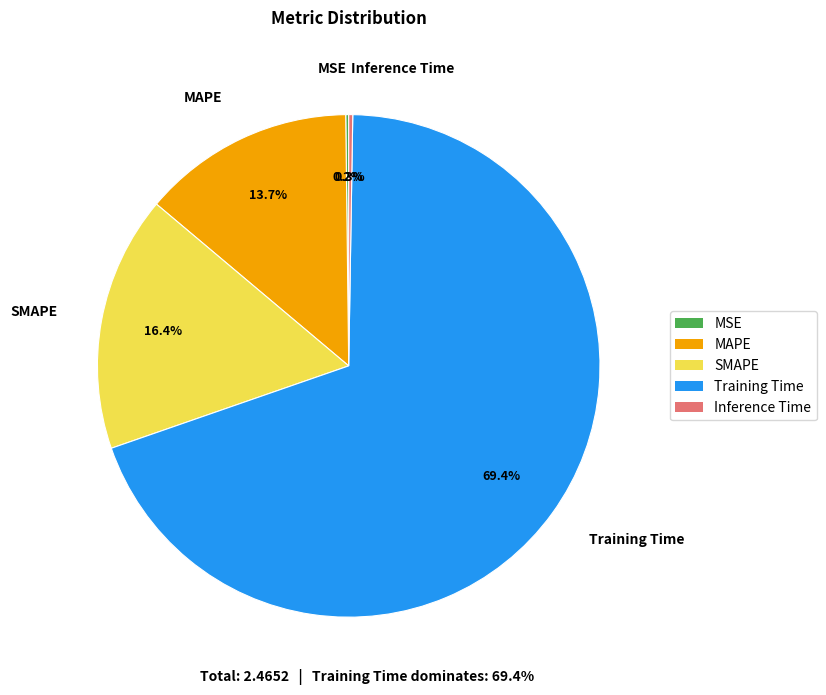

To the nearest percent, what portion does MAPE represent?

14%